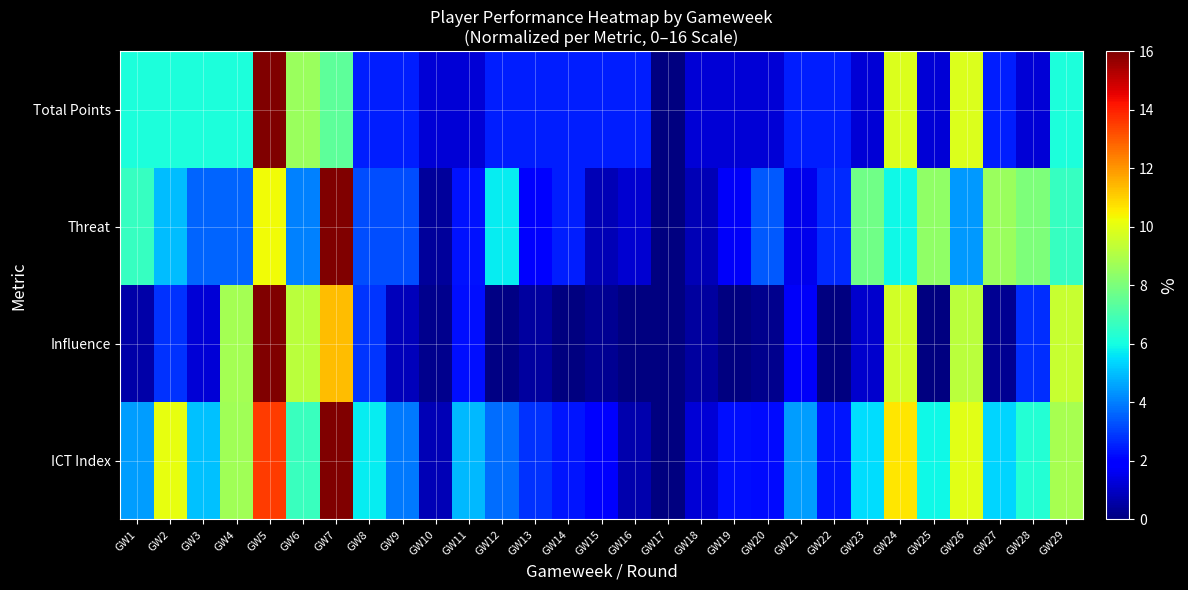

Reading left to right, what are all the values shown in this chart?

ICT Index: GW1=4.5	GW2=10.1	GW3=5.0	GW4=8.7	GW5=13.5	GW6=6.7	GW7=16.0	GW8=5.7	GW9=3.9	GW10=0.8	GW11=4.9	GW12=3.7	GW13=2.8	GW14=2.3	GW15=1.9	GW16=0.7	GW17=0.0	GW18=1.2	GW19=2.2	GW20=2.1	GW21=4.5	GW22=2.3	GW23=5.5	GW24=10.6	GW25=5.9	GW26=10.0	GW27=5.4	GW28=6.3	GW29=8.8
Influence: GW1=0.6	GW2=2.8	GW3=1.2	GW4=8.8	GW5=16.0	GW6=9.2	GW7=11.3	GW8=2.8	GW9=0.8	GW10=0.2	GW11=2.2	GW12=0.1	GW13=0.4	GW14=0.0	GW15=0.3	GW16=0.0	GW17=0.0	GW18=0.4	GW19=0.0	GW20=0.2	GW21=1.7	GW22=0.0	GW23=1.1	GW24=9.7	GW25=0.0	GW26=9.2	GW27=0.3	GW28=2.7	GW29=9.5
Threat: GW1=6.7	GW2=5.0	GW3=3.6	GW4=3.6	GW5=10.3	GW6=4.0	GW7=16.0	GW8=3.2	GW9=3.2	GW10=0.4	GW11=2.3	GW12=5.7	GW13=1.9	GW14=2.5	GW15=0.8	GW16=1.1	GW17=0.0	GW18=0.8	GW19=1.7	GW20=3.4	GW21=1.5	GW22=2.7	GW23=7.8	GW24=5.9	GW25=8.4	GW26=4.4	GW27=8.6	GW28=8.0	GW29=6.7
Total Points: GW1=6.2	GW2=6.2	GW3=6.2	GW4=6.2	GW5=16.0	GW6=8.6	GW7=7.4	GW8=2.5	GW9=2.5	GW10=1.2	GW11=1.2	GW12=2.5	GW13=2.5	GW14=2.5	GW15=2.5	GW16=2.5	GW17=0.0	GW18=1.2	GW19=1.2	GW20=1.2	GW21=2.5	GW22=2.5	GW23=1.2	GW24=9.8	GW25=1.2	GW26=9.8	GW27=2.5	GW28=1.2	GW29=6.2